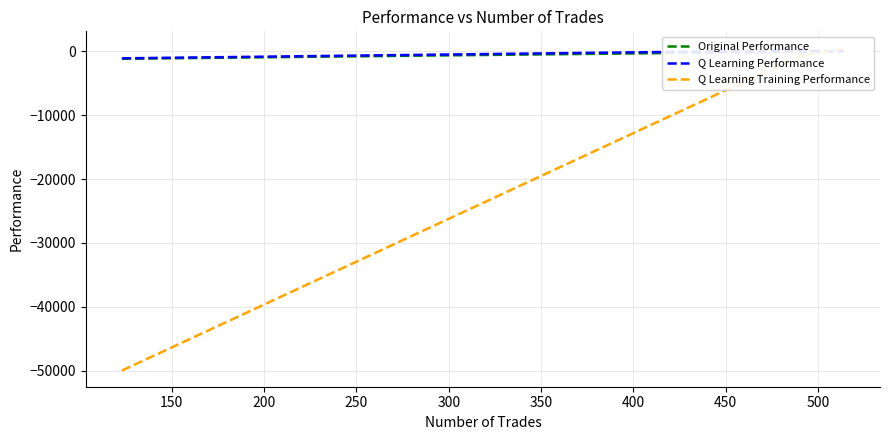

Does the chart display data point markers on the line(s)?

No